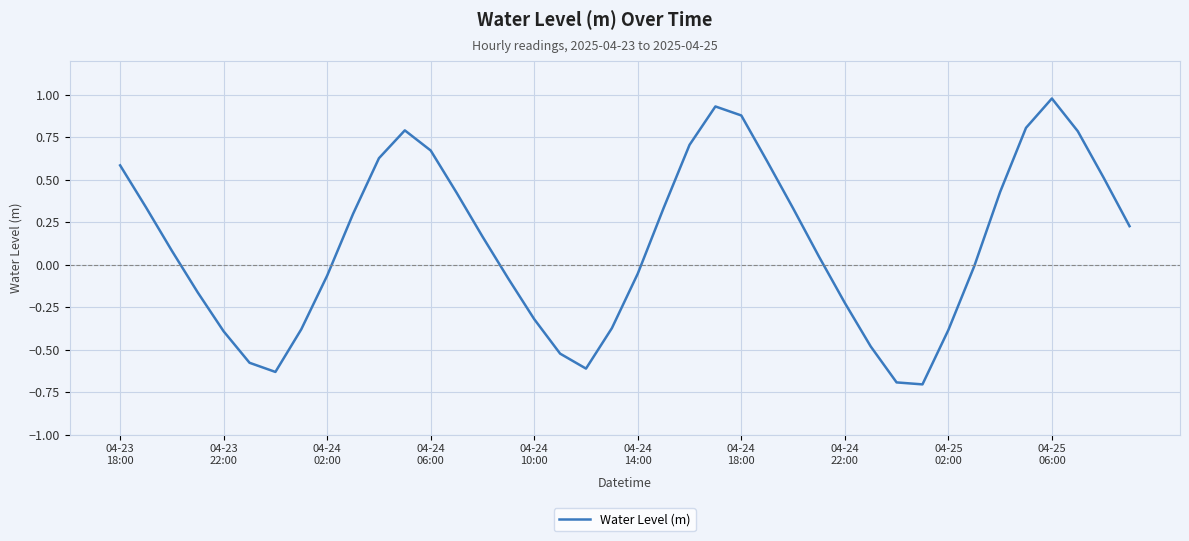

What is the smallest value displayed?

-0.7